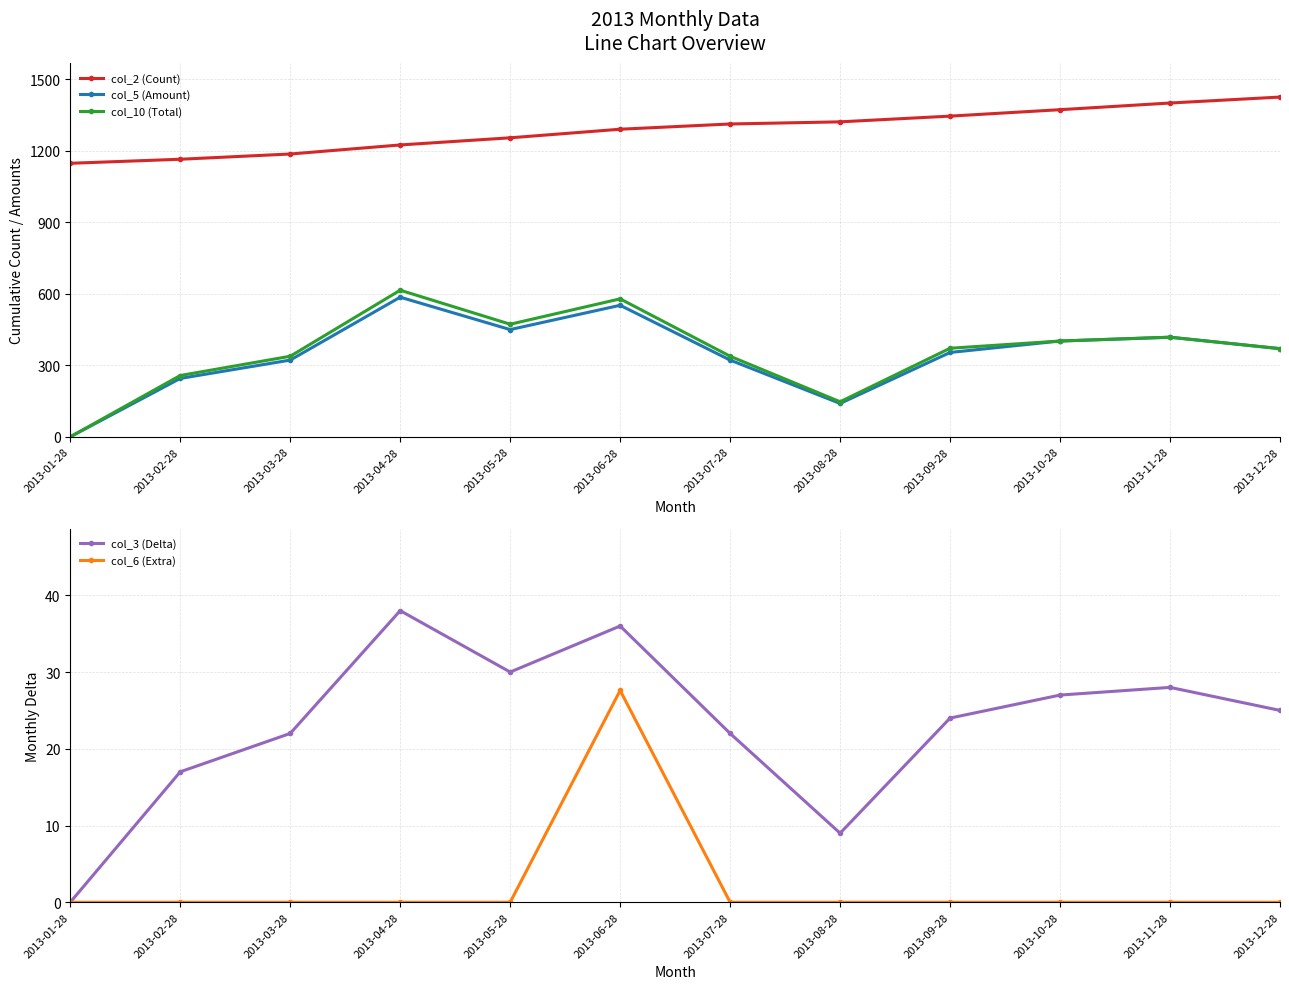

Where is the first local maximum for col_3 (Delta)?

2013-04-28